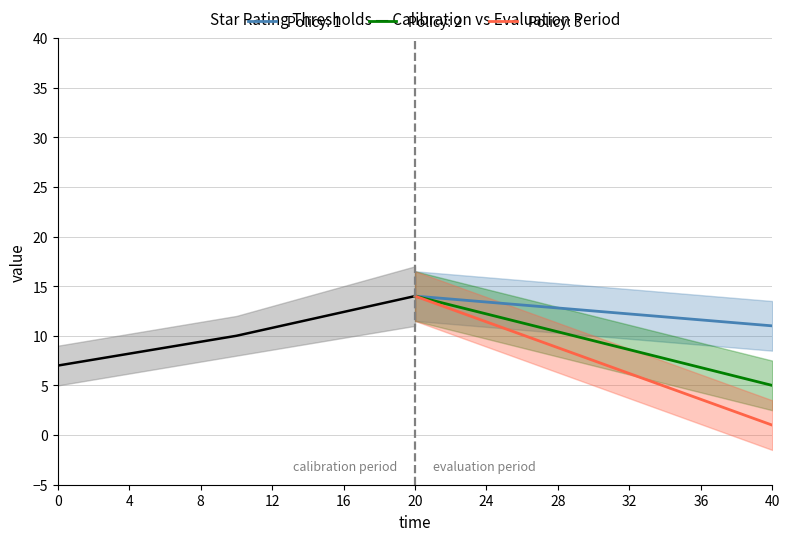

What is the minimum value for Policy: 1?

11.0